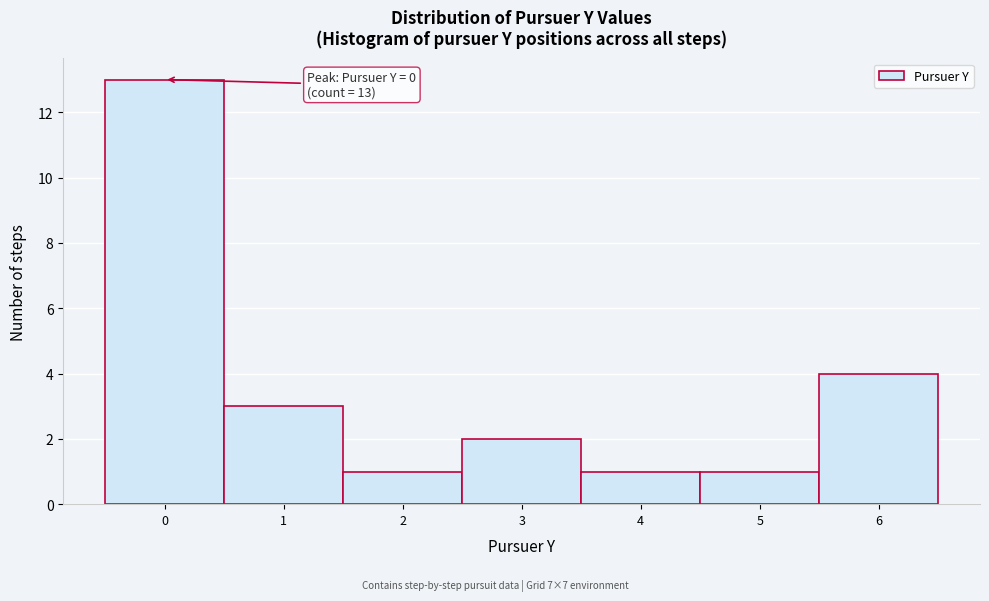

Which range on the x-axis has the tallest bar?

-0.5 to 0.5